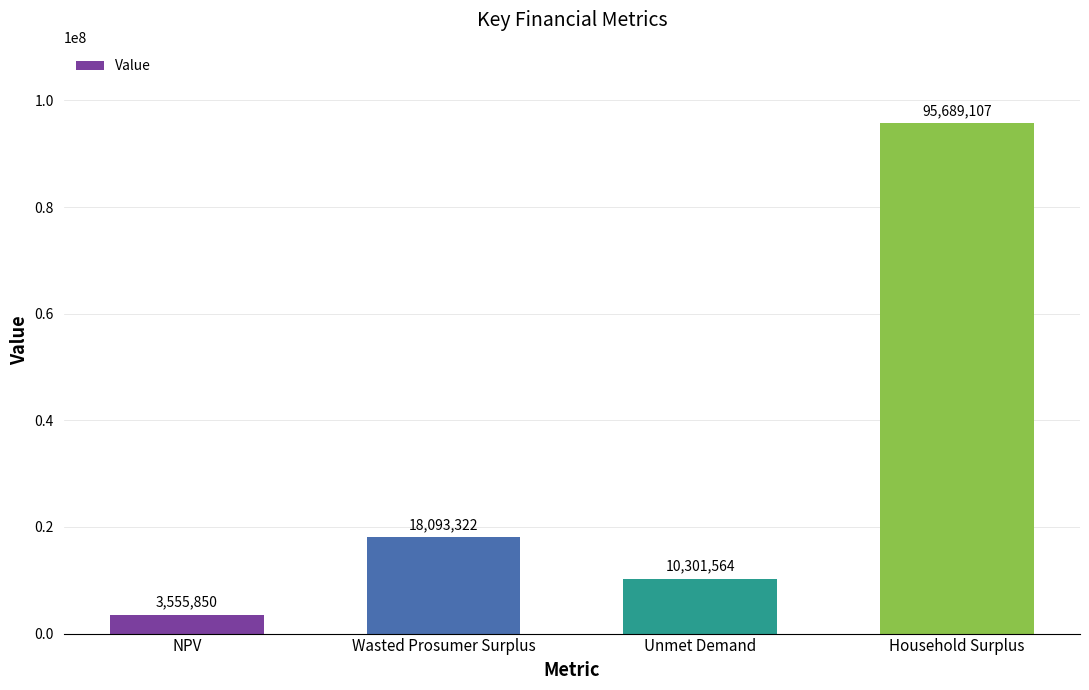

At which category does the chart reach its peak across all series?

Household Surplus